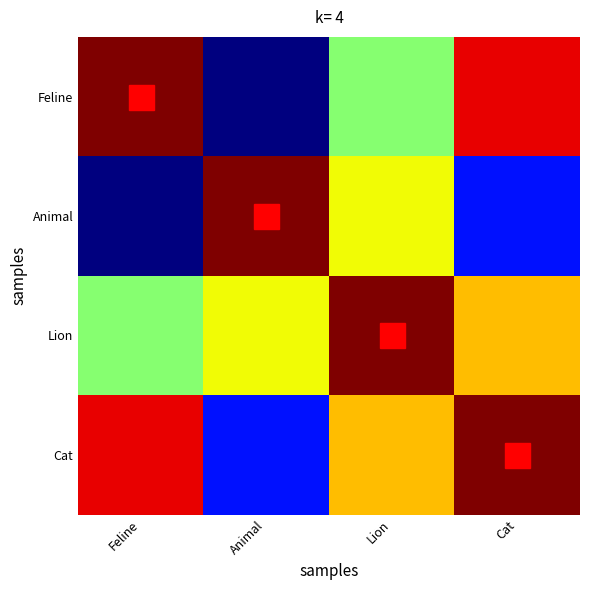

Rank the series by their maximum value, from highest to lowest.

Animal, Cat, Lion, Feline